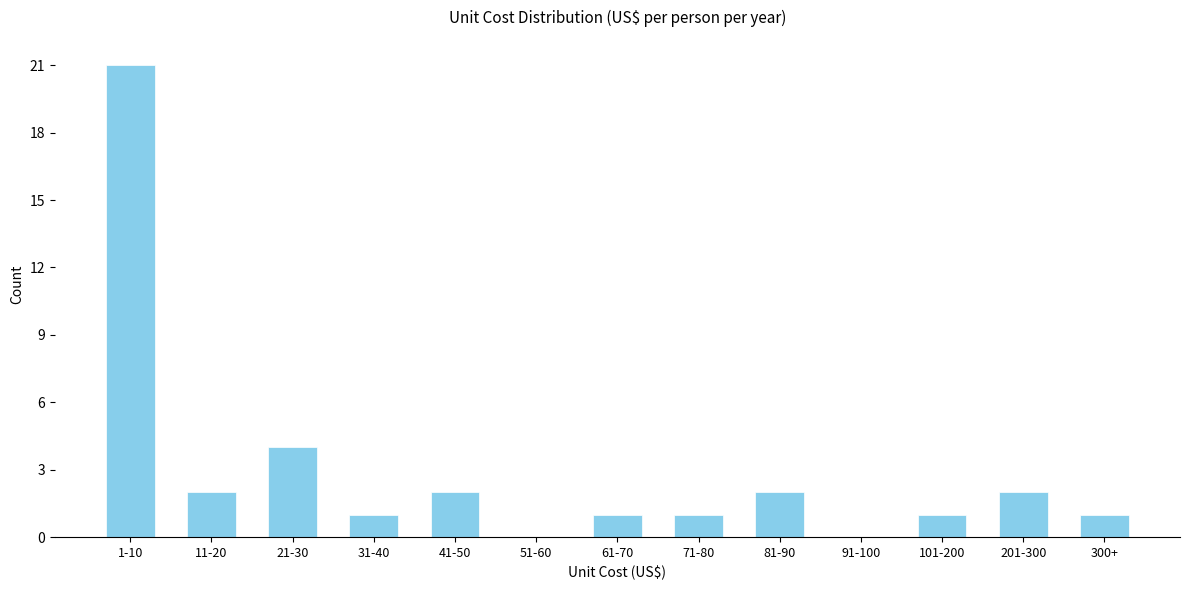

Reading left to right, what are all the values shown in this chart?

1-10=21	11-20=2	21-30=4	31-40=1	41-50=2	51-60=0	61-70=1	71-80=1	81-90=2	91-100=0	101-200=1	201-300=2	300+=1